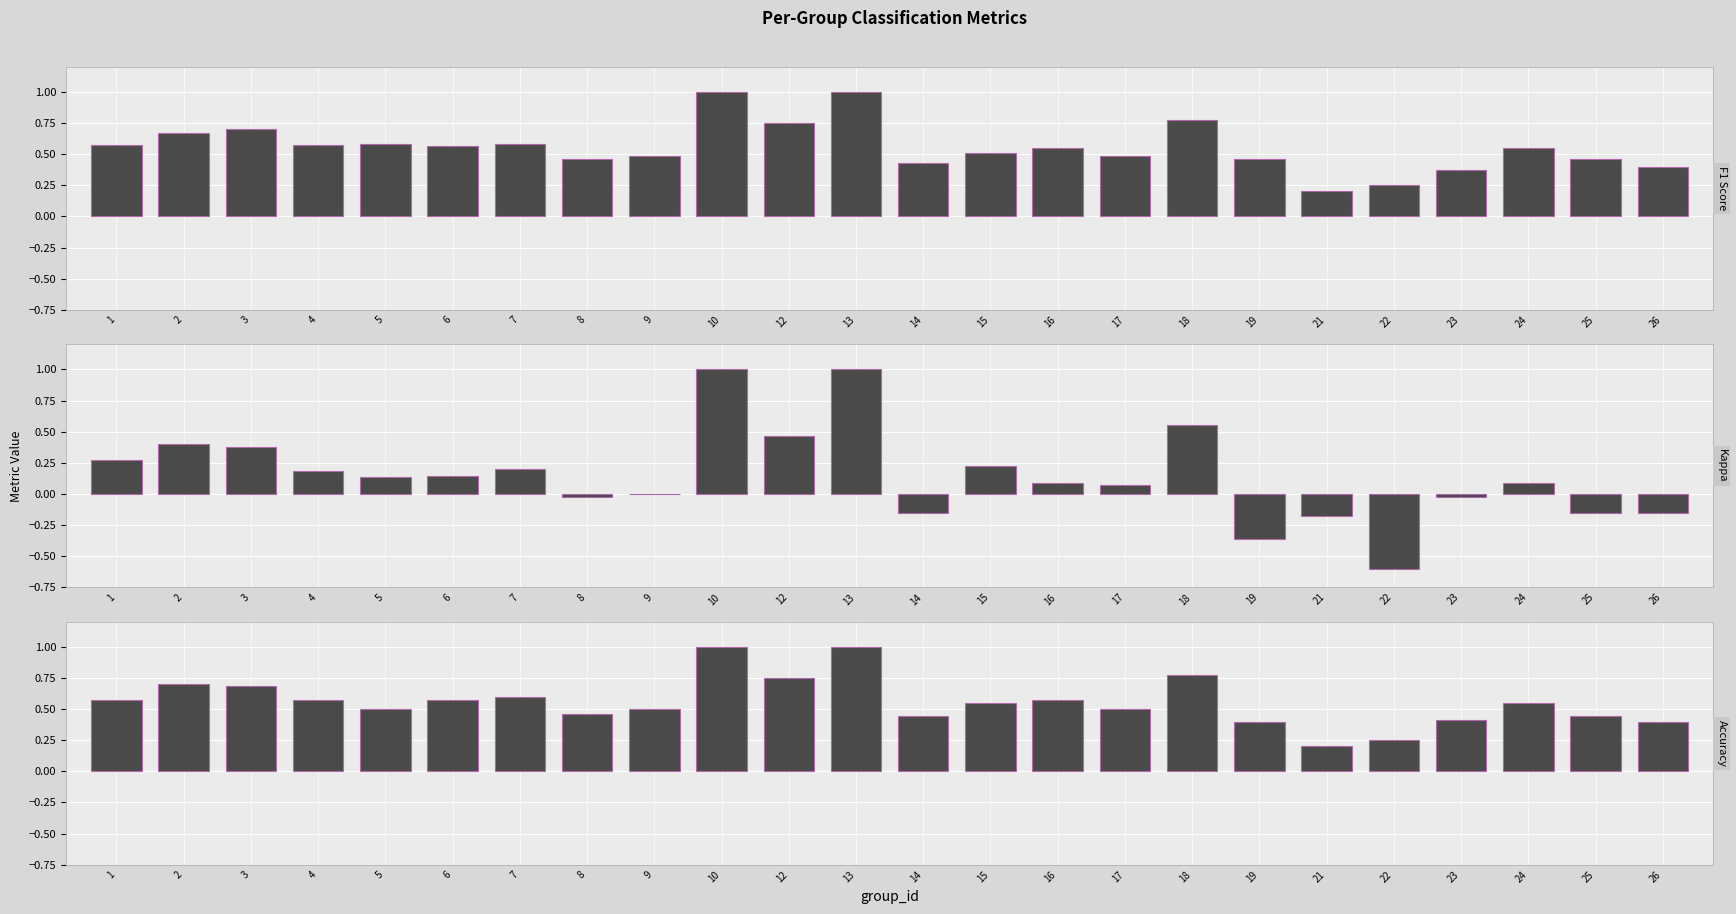

How many positive values does the kappa series have?

15